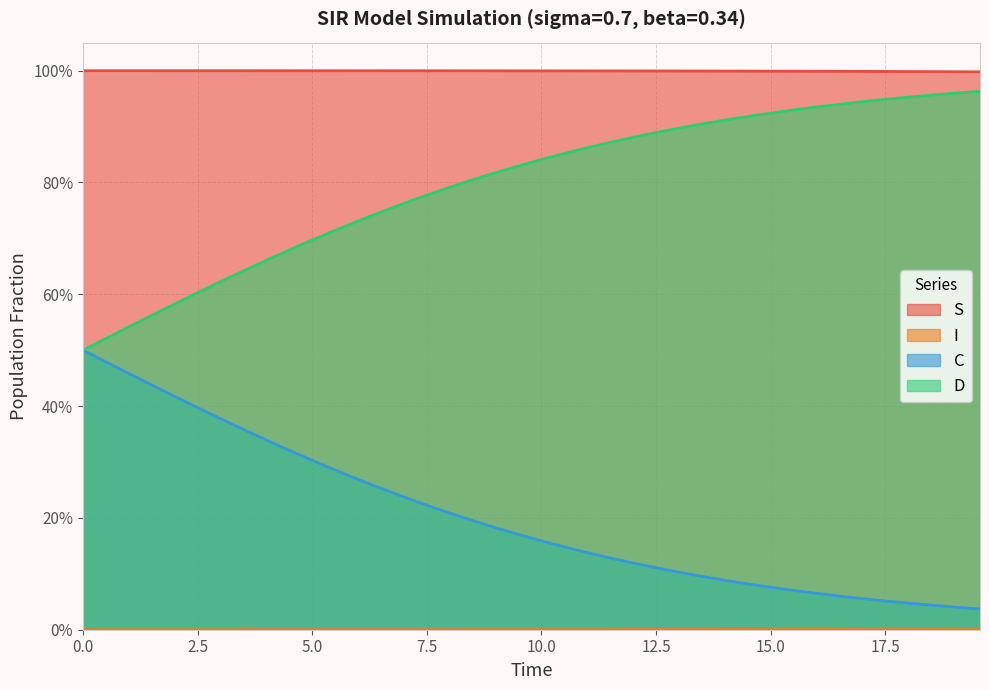

Is it true that I equals 0.0 at 10.0?

False